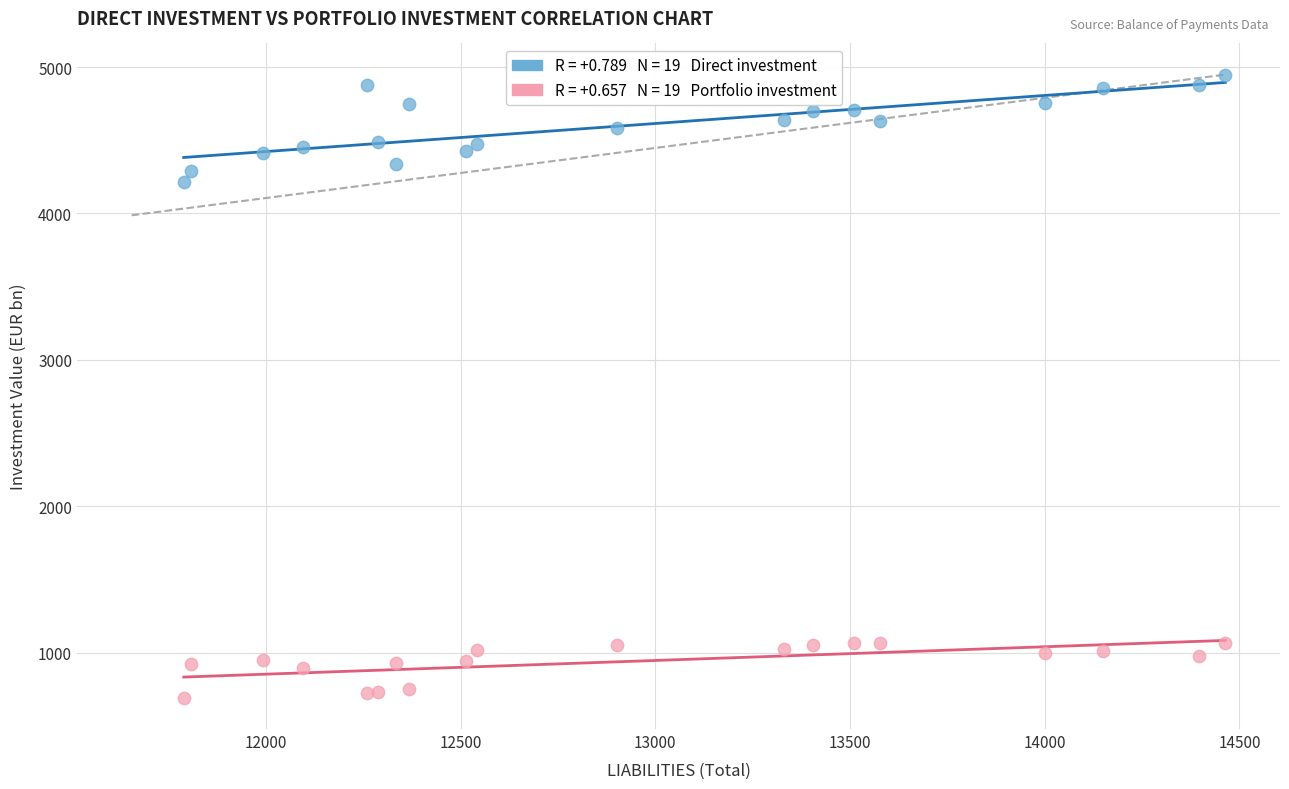

Across all series, what Y value is closest to 2819?

4213.0